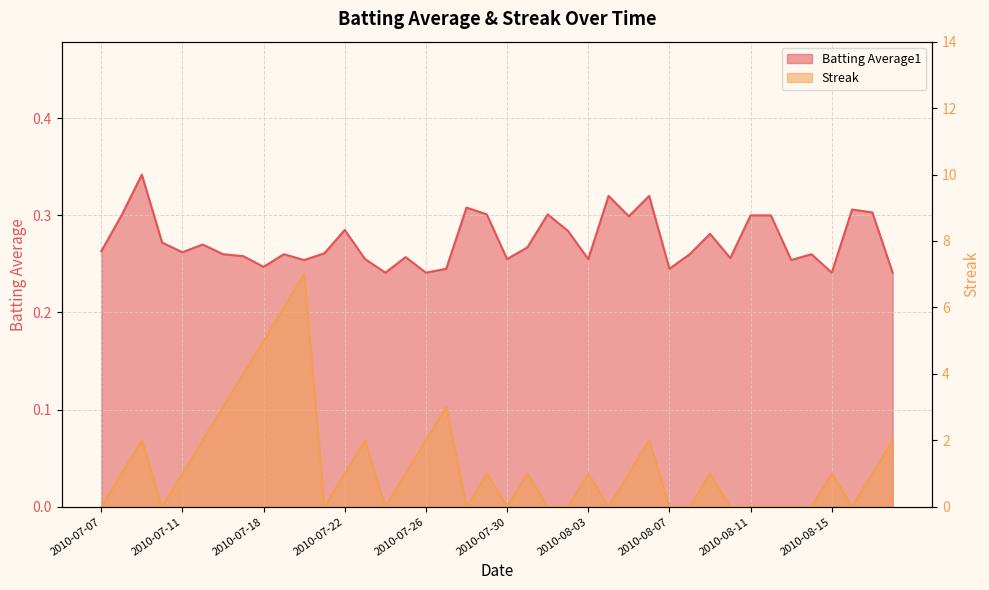

Where is Batting Average1 nearest to the value 0?

2010-07-24